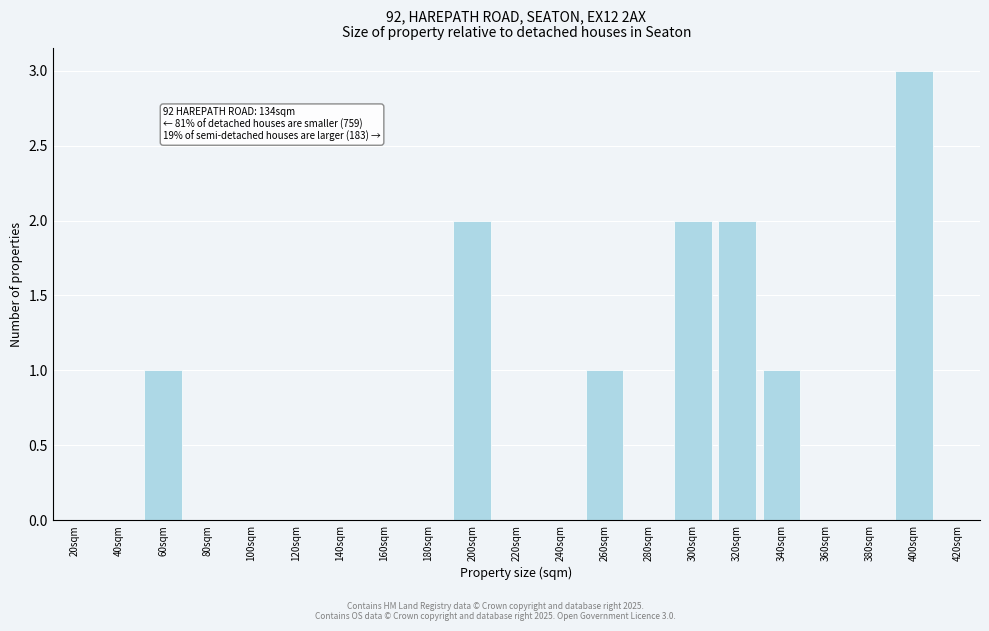

Reading left to right, list all the values displayed in this chart.

20sqm=0	40sqm=0	60sqm=1	80sqm=0	100sqm=0	120sqm=0	140sqm=0	160sqm=0	180sqm=0	200sqm=2	220sqm=0	240sqm=0	260sqm=1	280sqm=0	300sqm=2	320sqm=2	340sqm=1	360sqm=0	380sqm=0	400sqm=3	420sqm=0